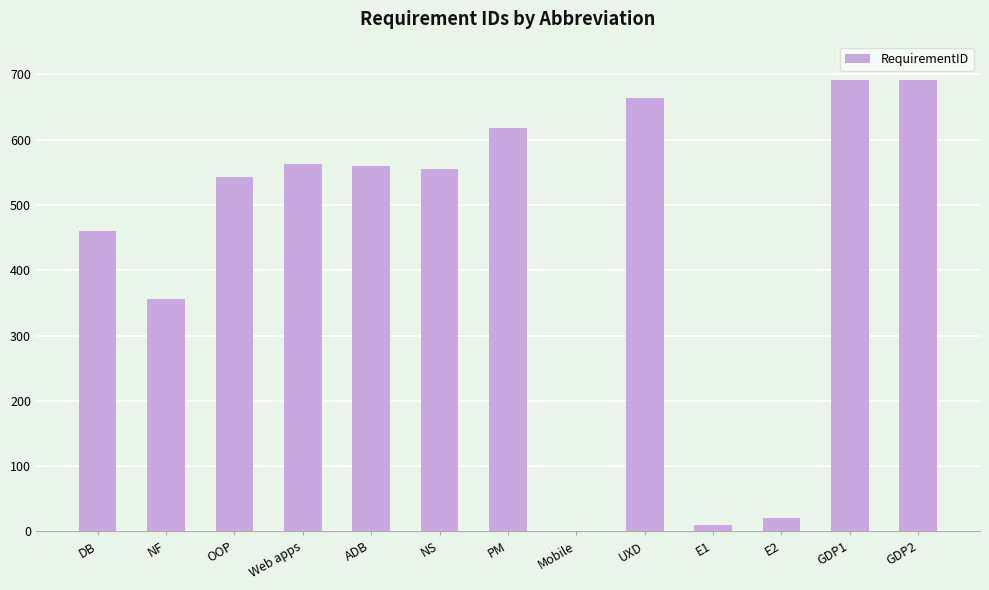

Is it true that the value at E2 is 20?

True